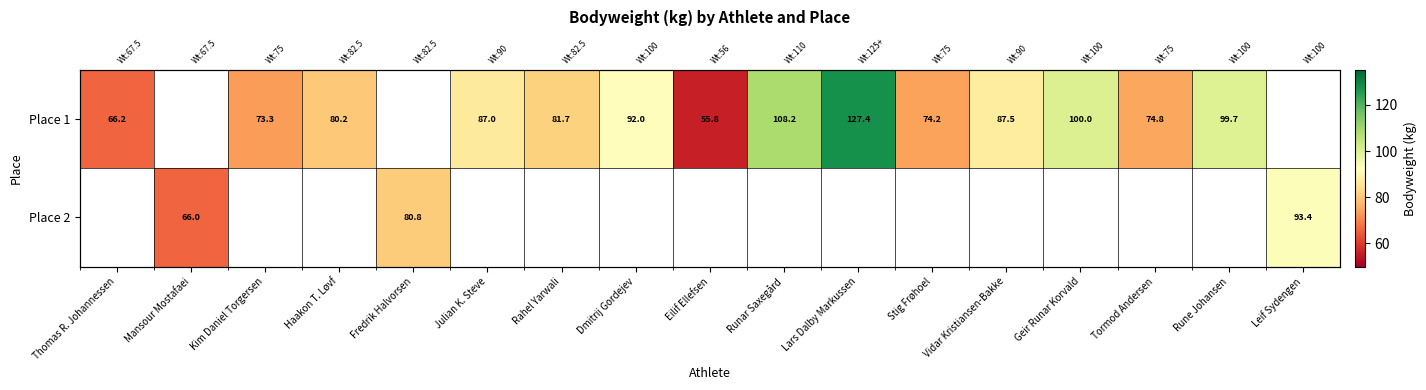

Is the value of Place 1 at Tormod Andersen greater than the value of Place 2 at Kim Daniel Torgersen?

No